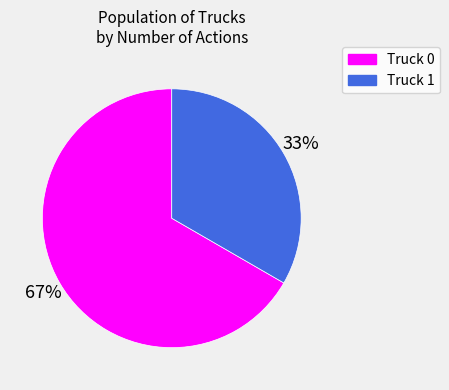

How many segments does this pie chart have?

2